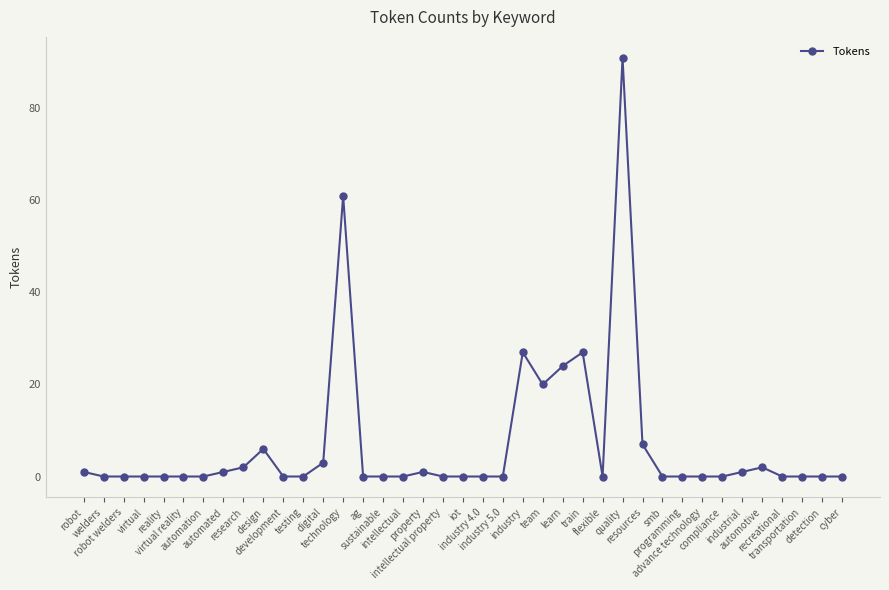

True or false: there are more than 1 points higher than both neighbors.

True